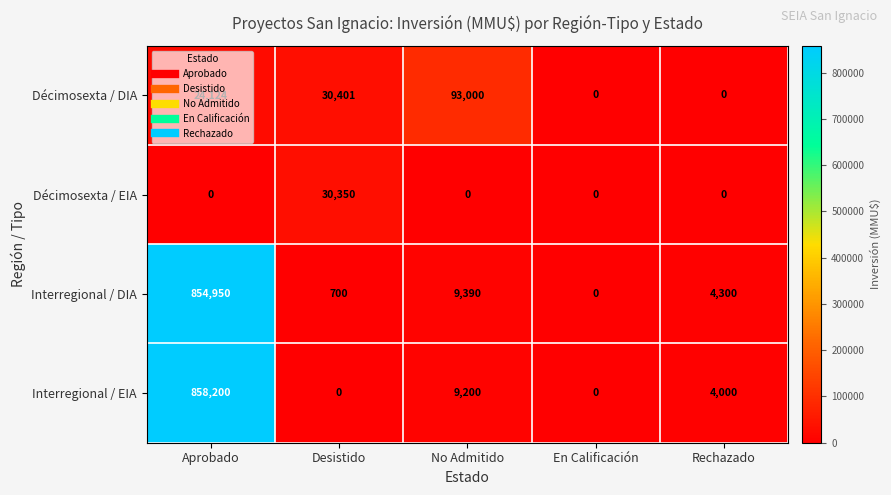

The value of Interregional / DIA at Rechazado is 4300. True or false?

True